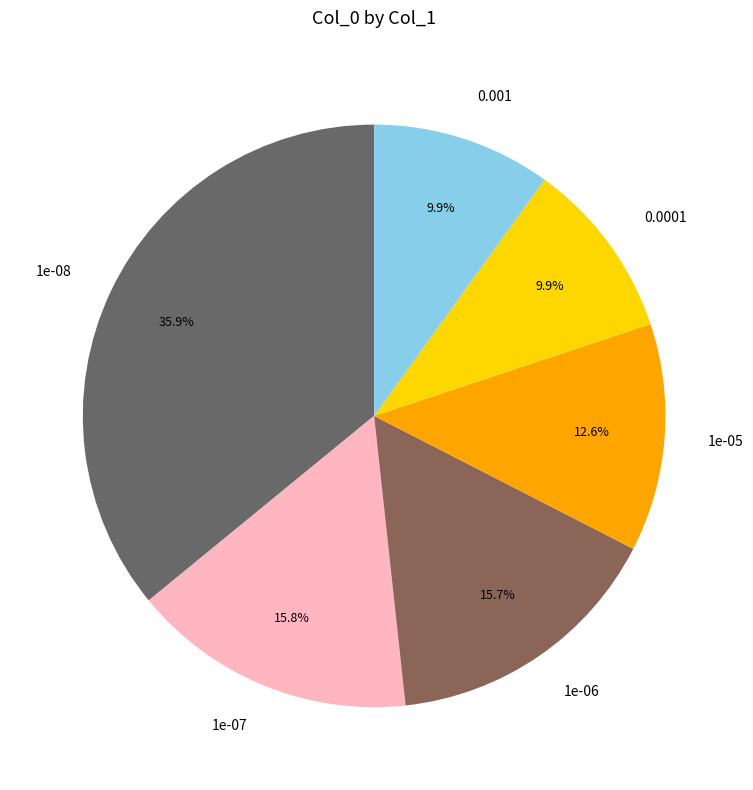

How many slices are in this pie chart?

6